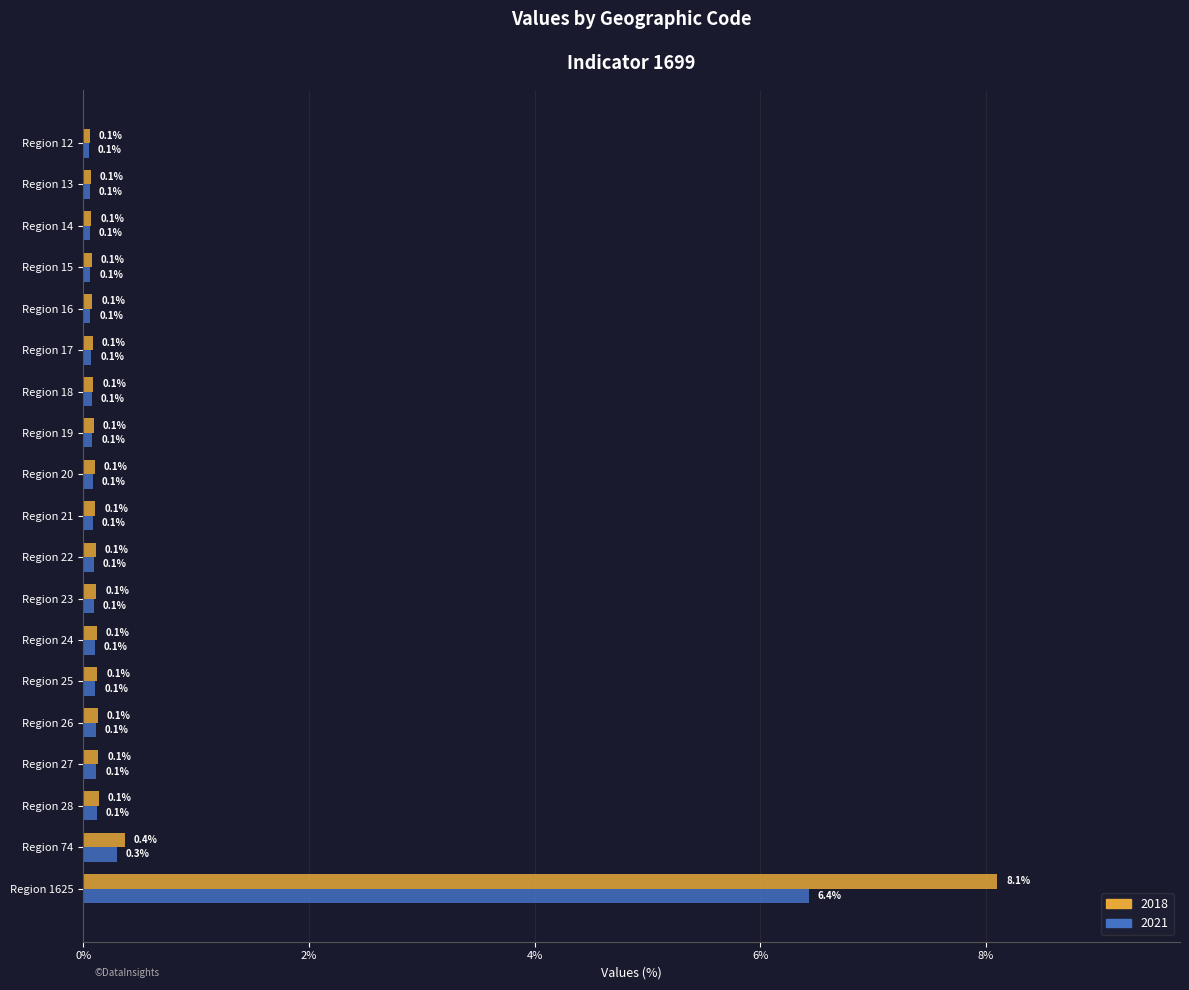

What are all the series names shown in the legend?

2018, 2021